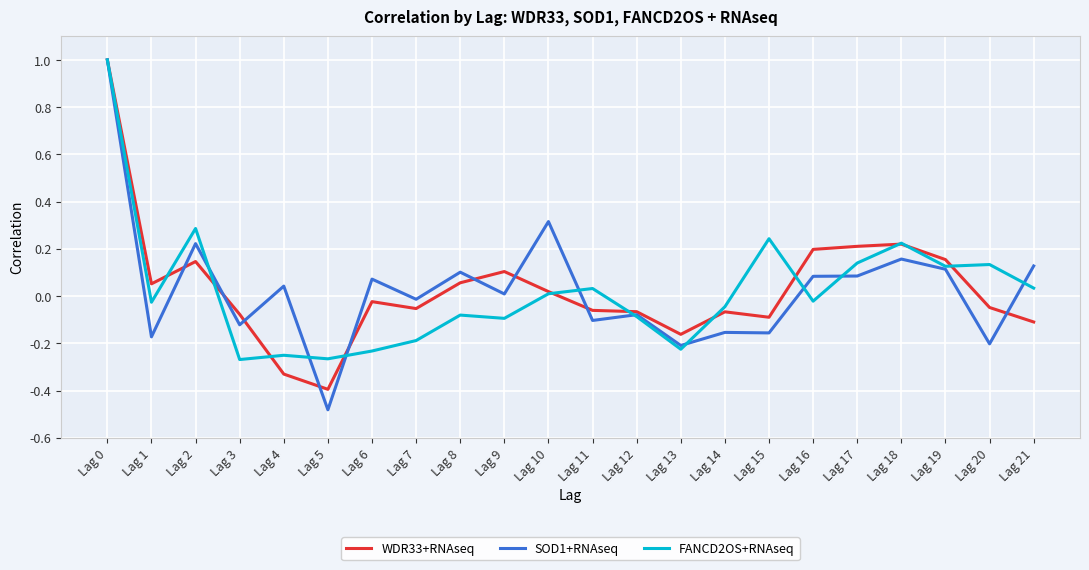

How many distinct data groups are displayed?

3